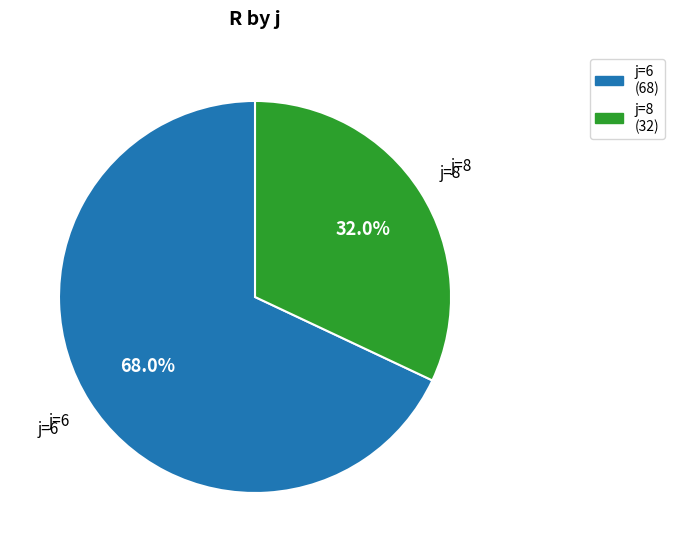

What percentage is NOT represented by j=6 (68)?

32.0%